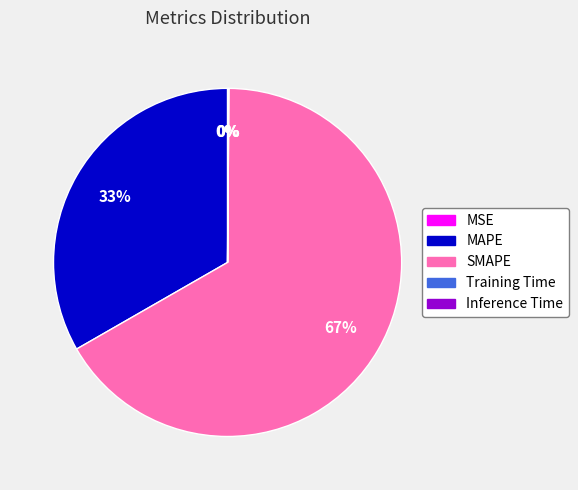

Which slice is the largest?

SMAPE